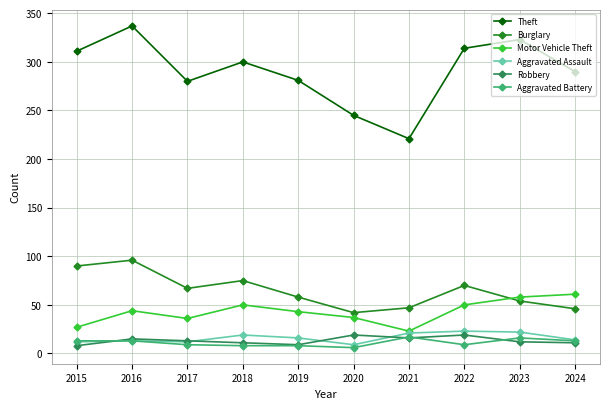

What is the spread (max minus min) of values at 2017?

271